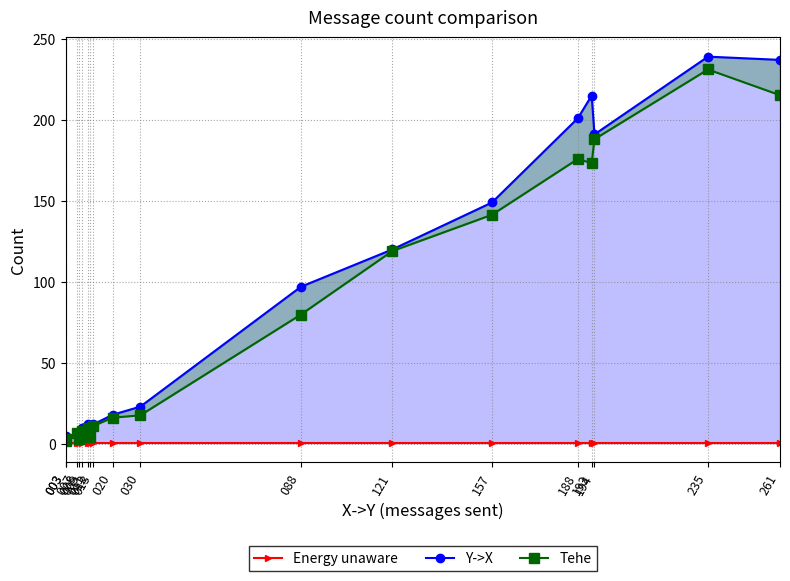

How many series are shown in this chart?

3